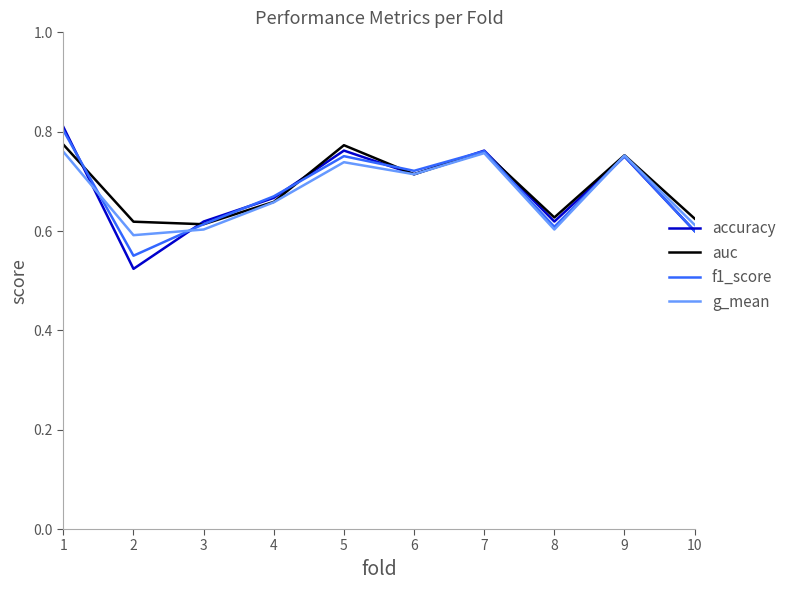

True or false: accuracy has more than 0 points higher than both neighbors.

True